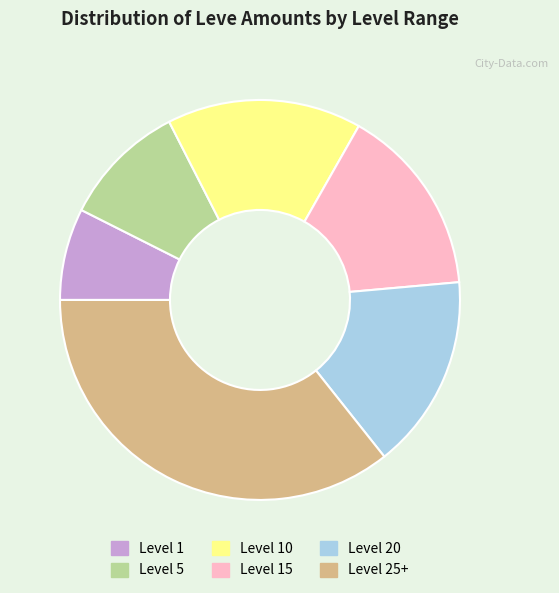

Between Level 20 and Level 5, which is larger?

Level 20